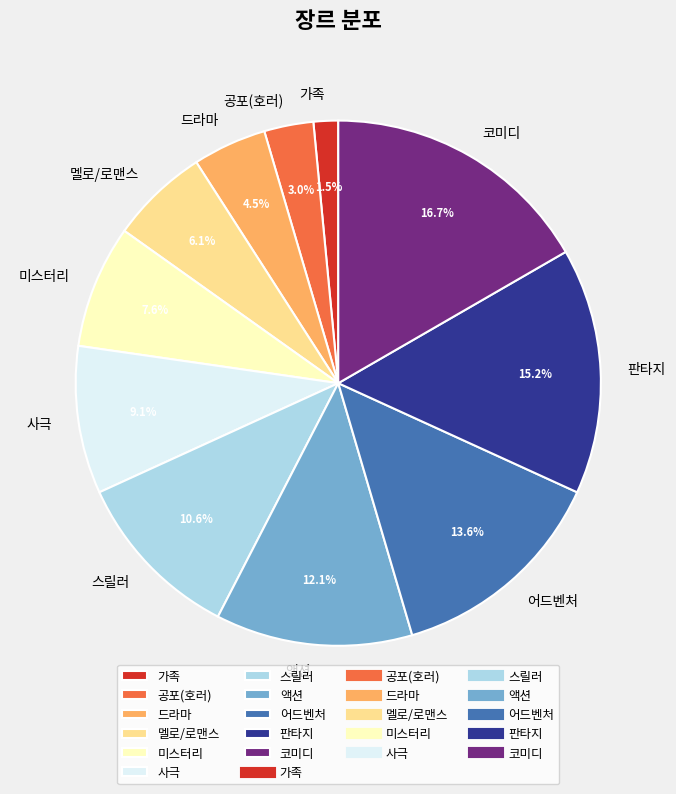

How much of the chart is everything except 판타지?

84.8%